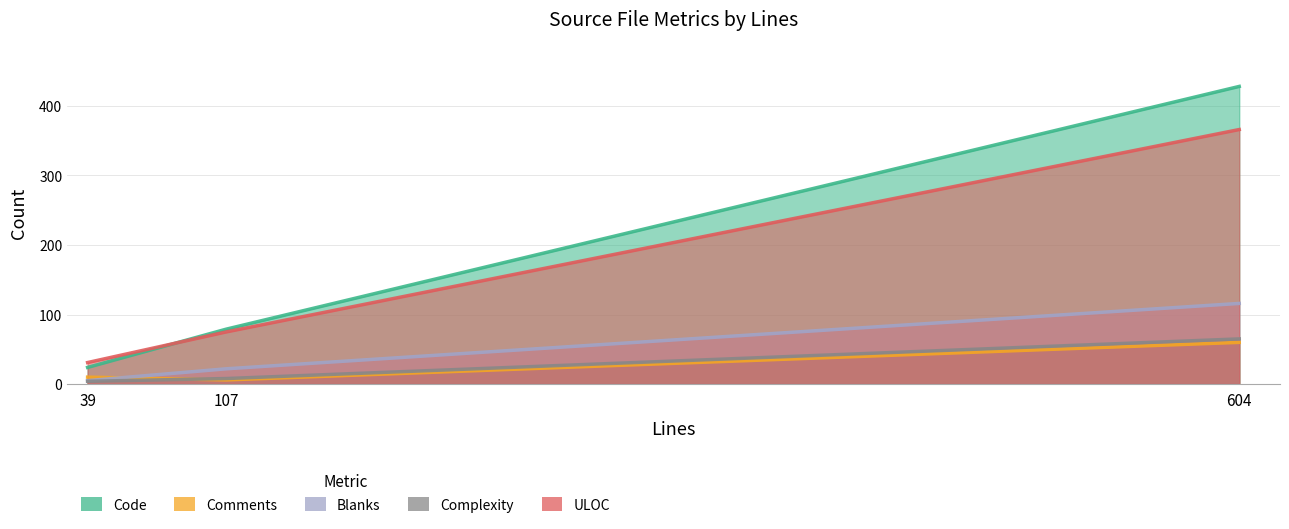

At how many categories does at least one series exceed 191?

1